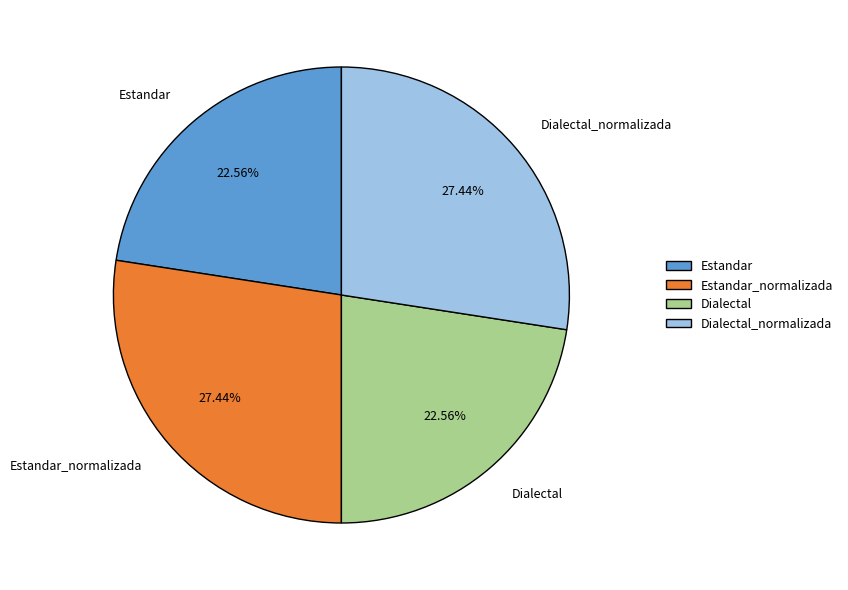

To the nearest percent, what portion does Estandar represent?

23%